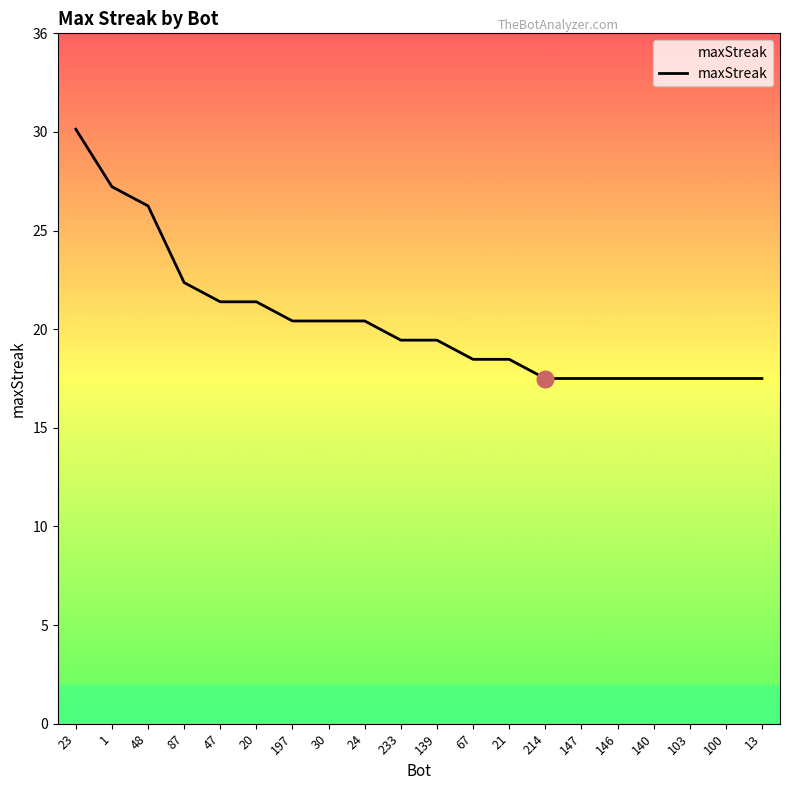

Does the chart display data point markers on the line(s)?

No